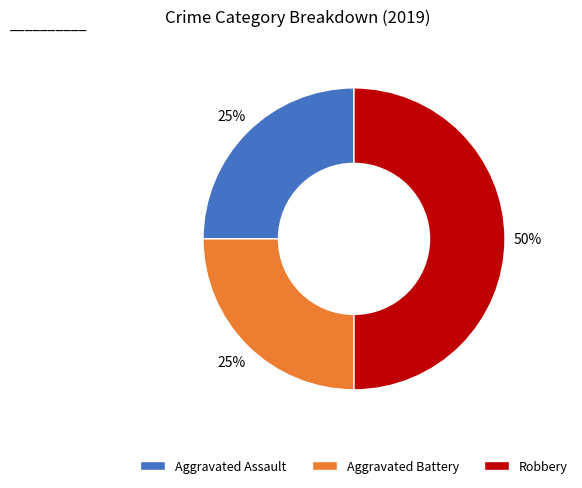

Does Aggravated Assault account for over 50% of the chart?

No